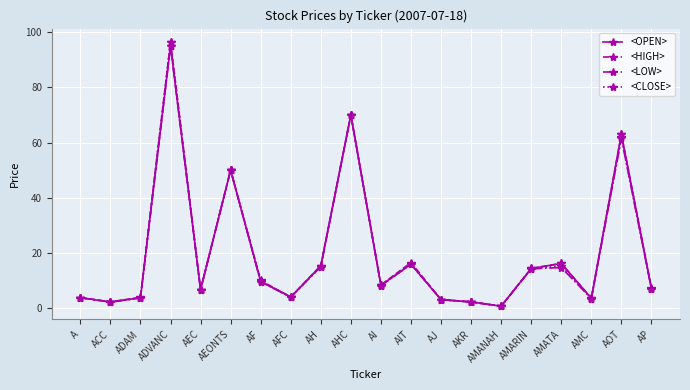

What is the total value across all series at ADAM?

15.0